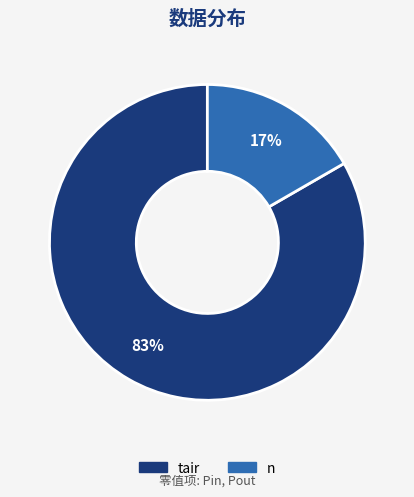

To the nearest percent, what portion does tair represent?

83%